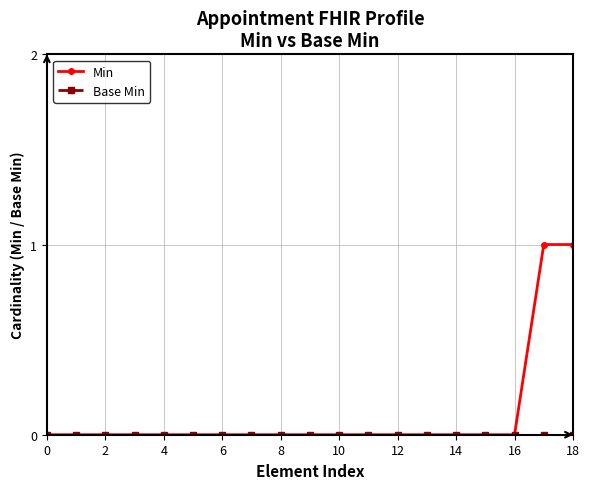

Which series has the widest spread of values?

Min